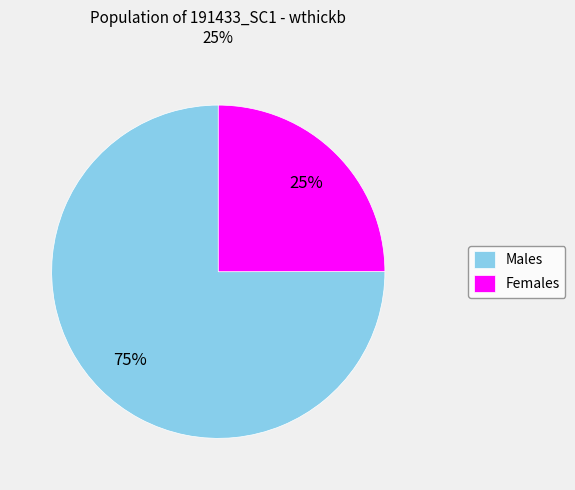

Is the sum of Males and Females greater than half?

Yes